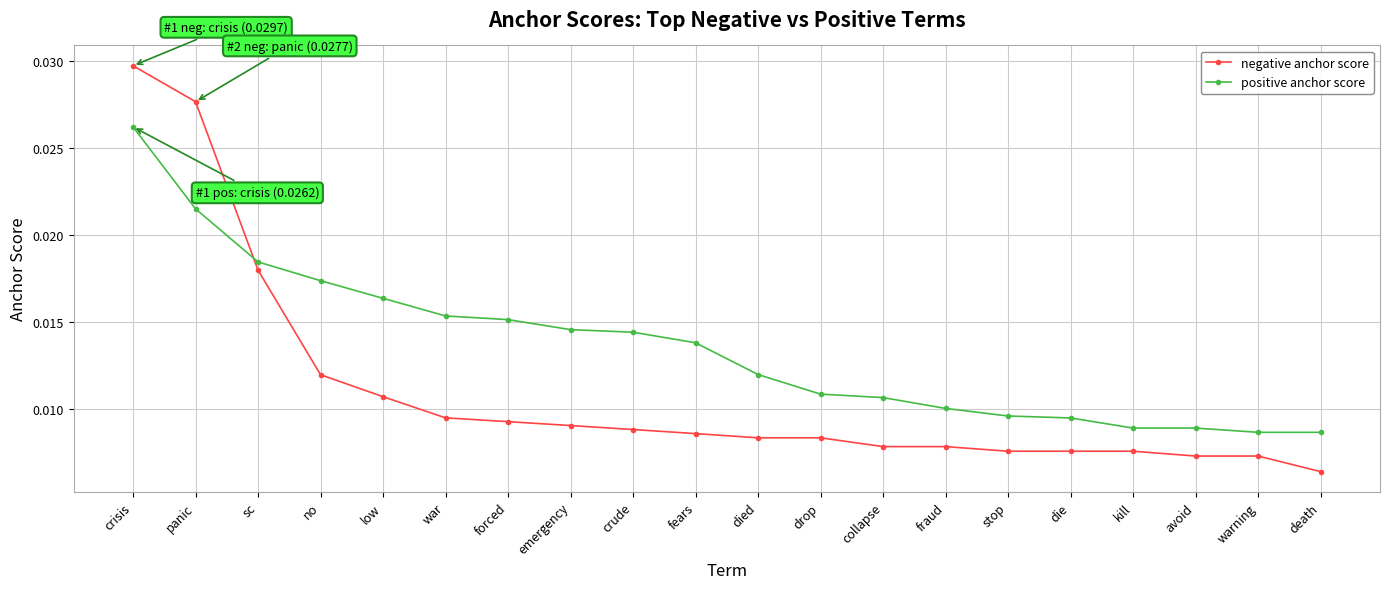

At how many categories does at least one series exceed 0?

20